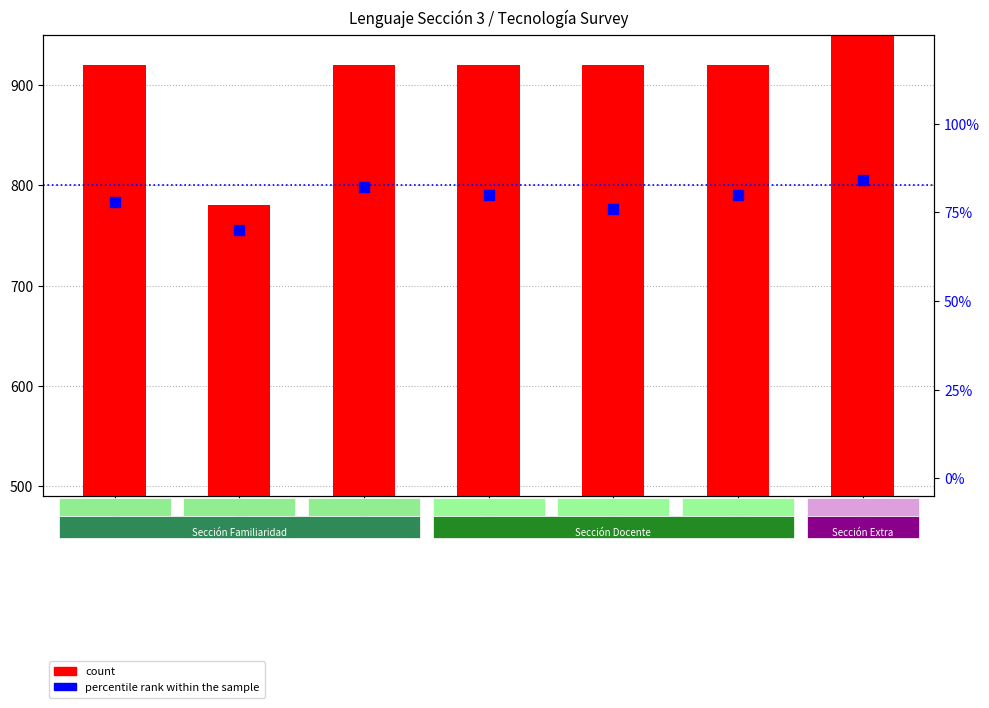

Which series has the largest total across all categories?

count